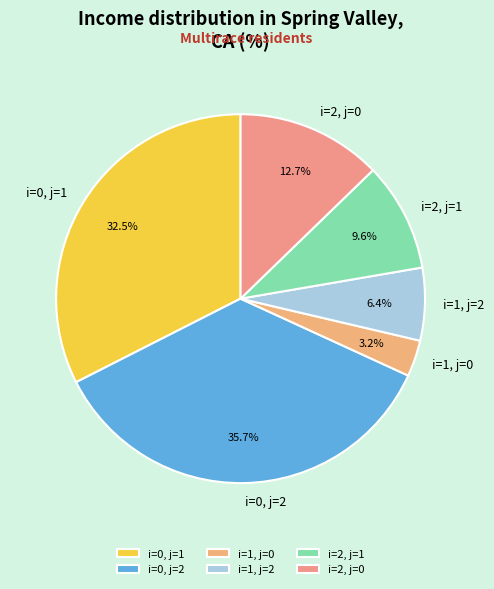

What percentage is the i=1, j=0 slice, to the nearest percent?

3%